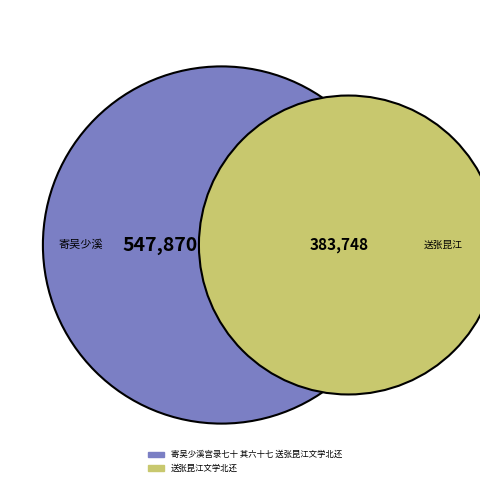

Which has a higher value, 寄吴少溪宫录七十 其六十七 送张昆江文学北还 or 送张昆江文学北还?

寄吴少溪宫录七十 其六十七 送张昆江文学北还